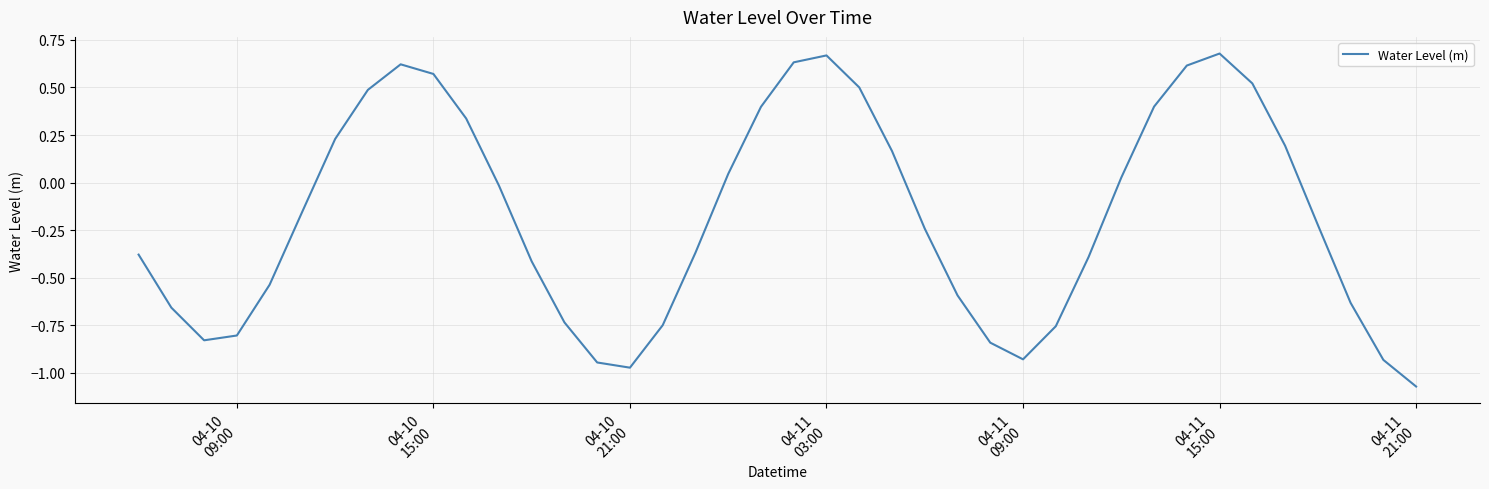

What is the difference between the maximum and minimum values?

1.7